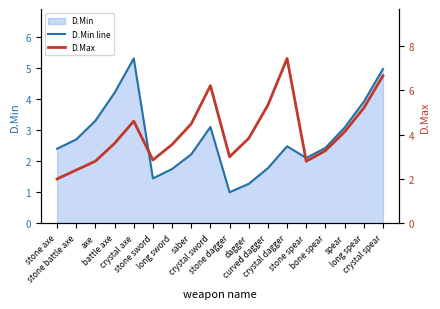

What position from the left is battle axe?

4